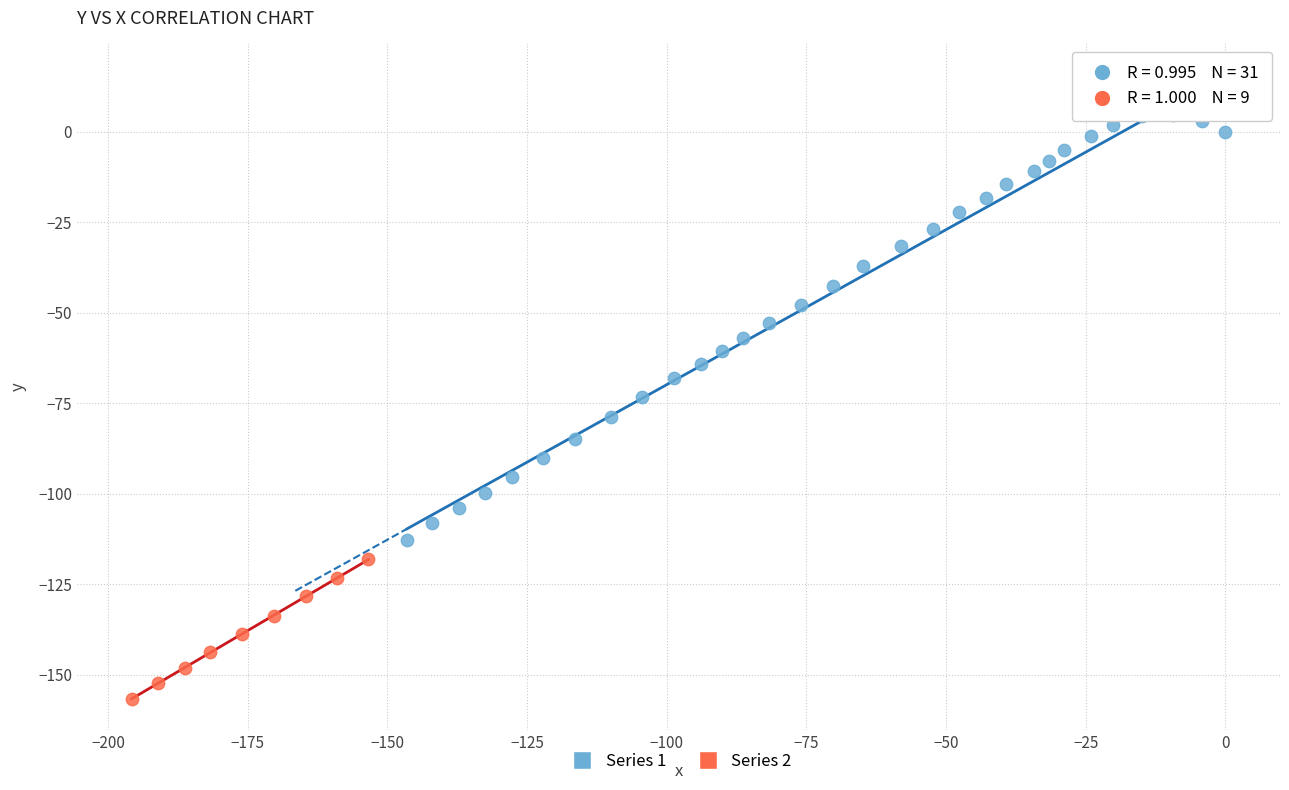

Which series contains the highest Y value?

Series 1